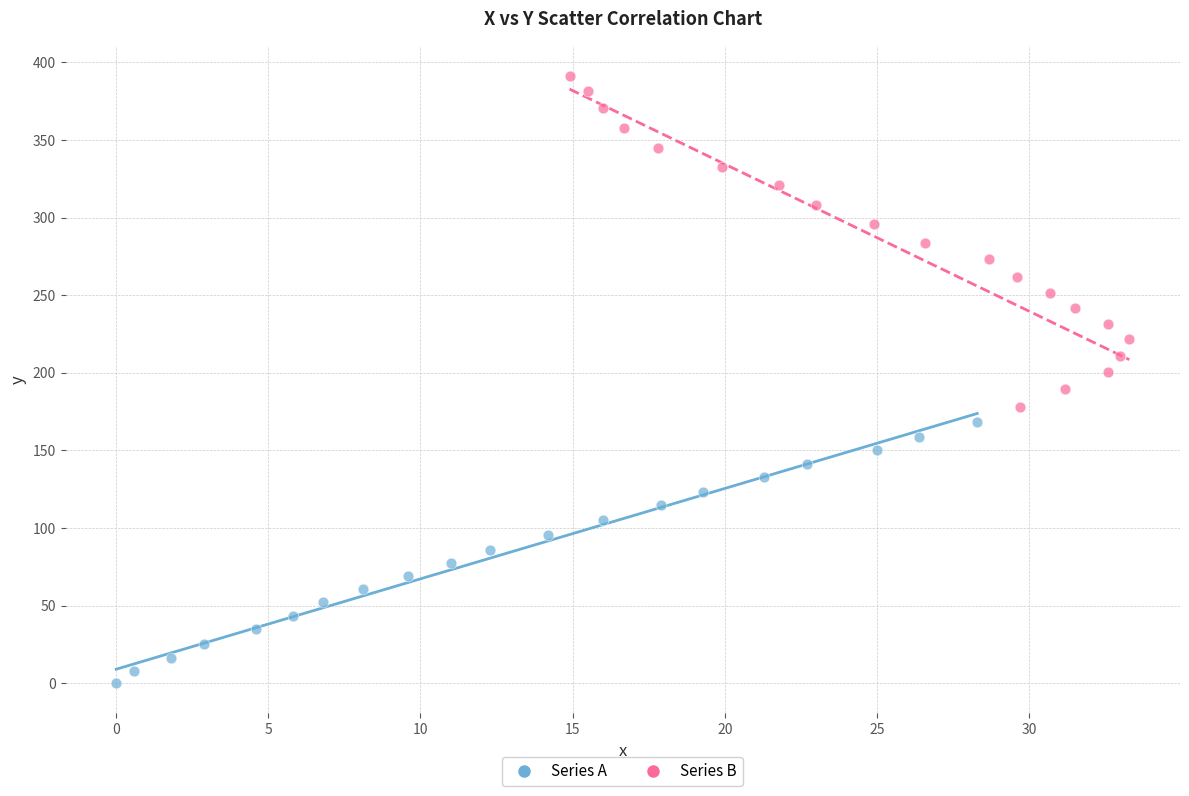

Which series reaches the minimum Y coordinate?

Series A